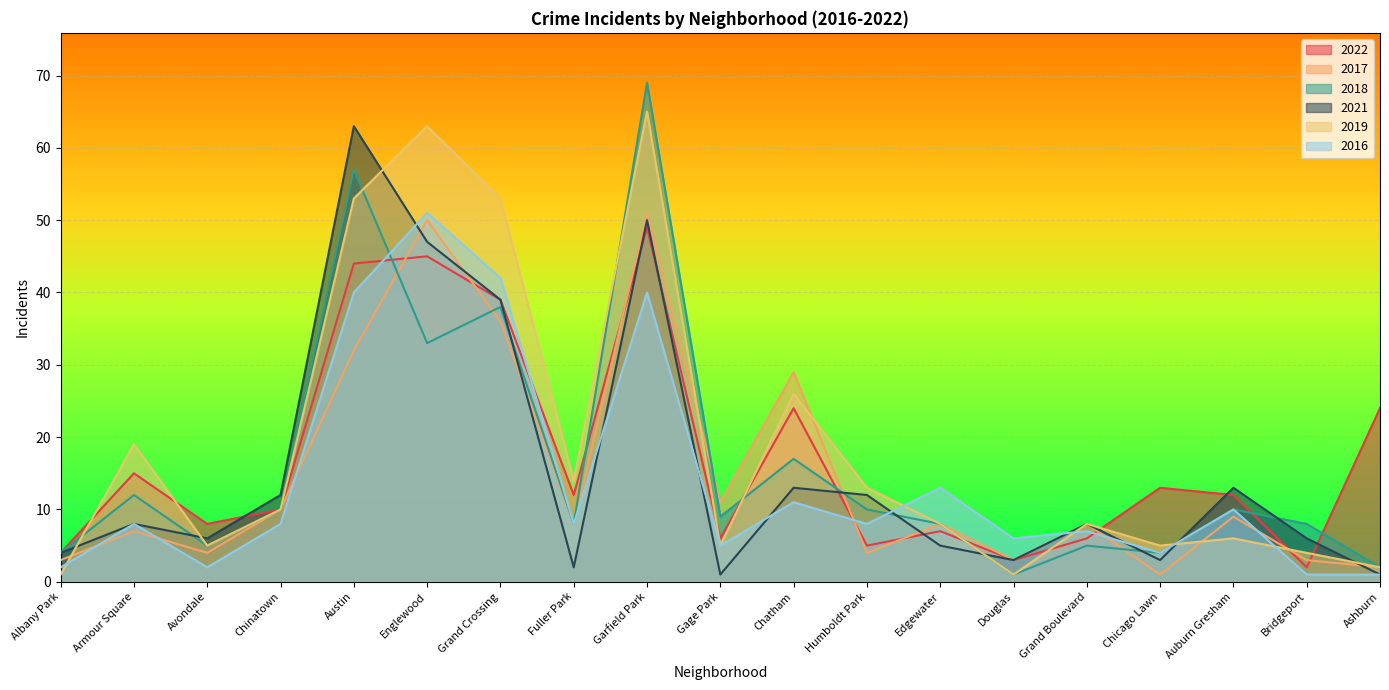

How many intersections are there between 2018 and 2022?

7